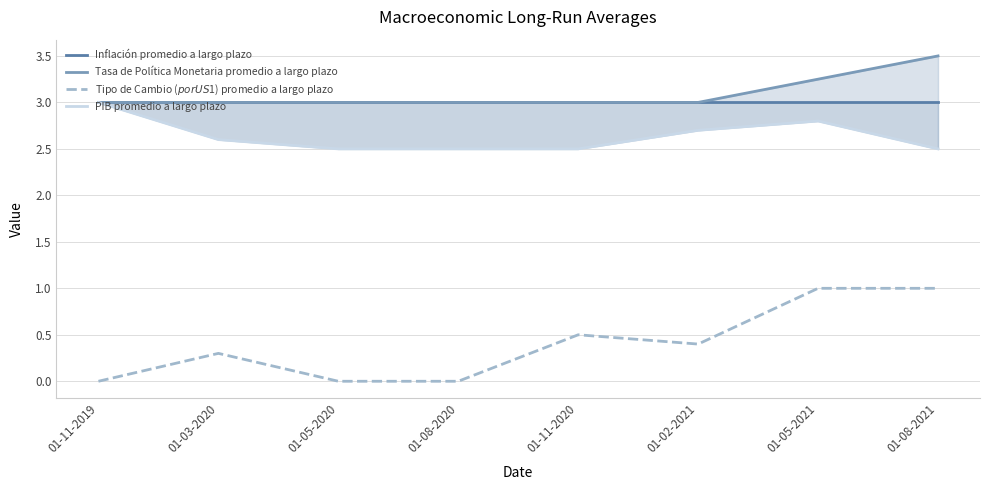

Is the value of Inflación promedio a largo plazo at 01-08-2020 greater than the value of PIB promedio a largo plazo at 01-05-2020?

Yes